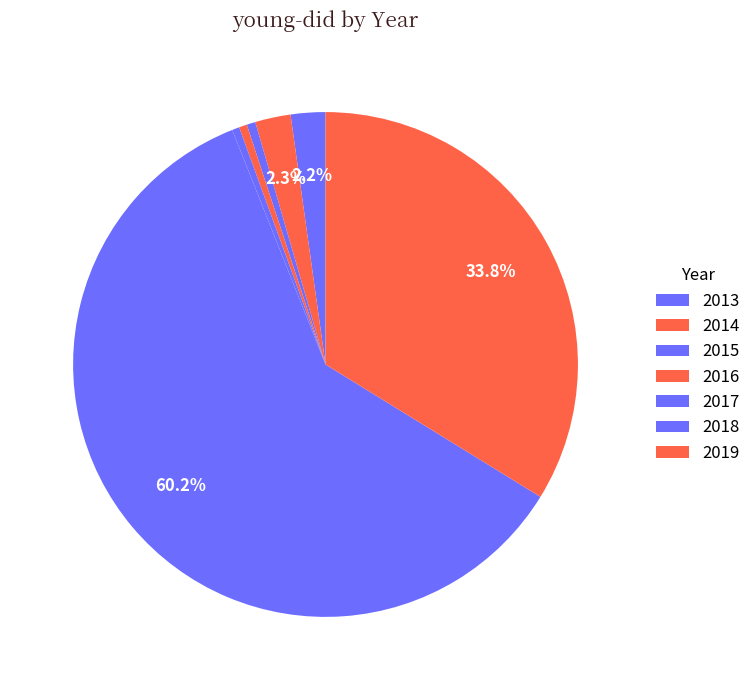

How many slices are in this pie chart?

7